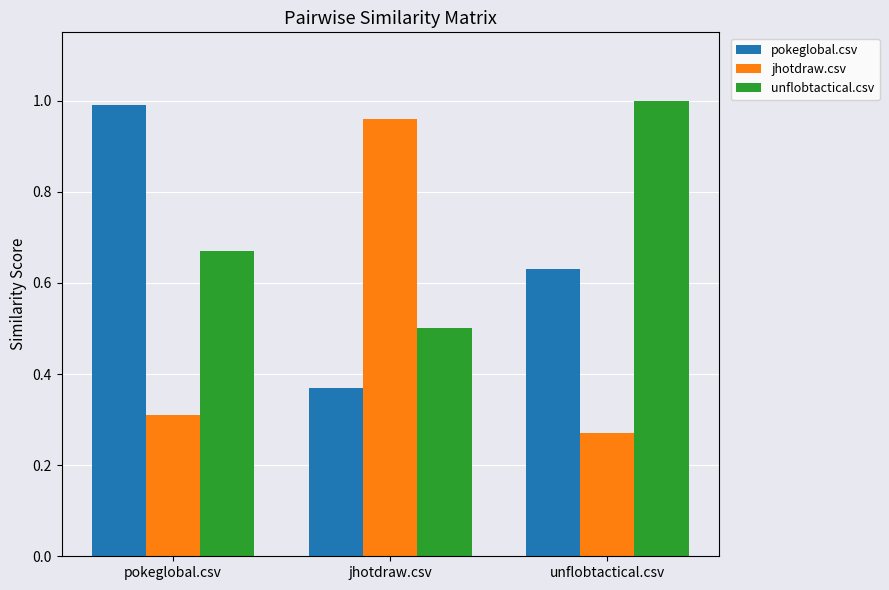

At pokeglobal.csv, list the series in order from smallest to largest.

jhotdraw.csv, unflobtactical.csv, pokeglobal.csv